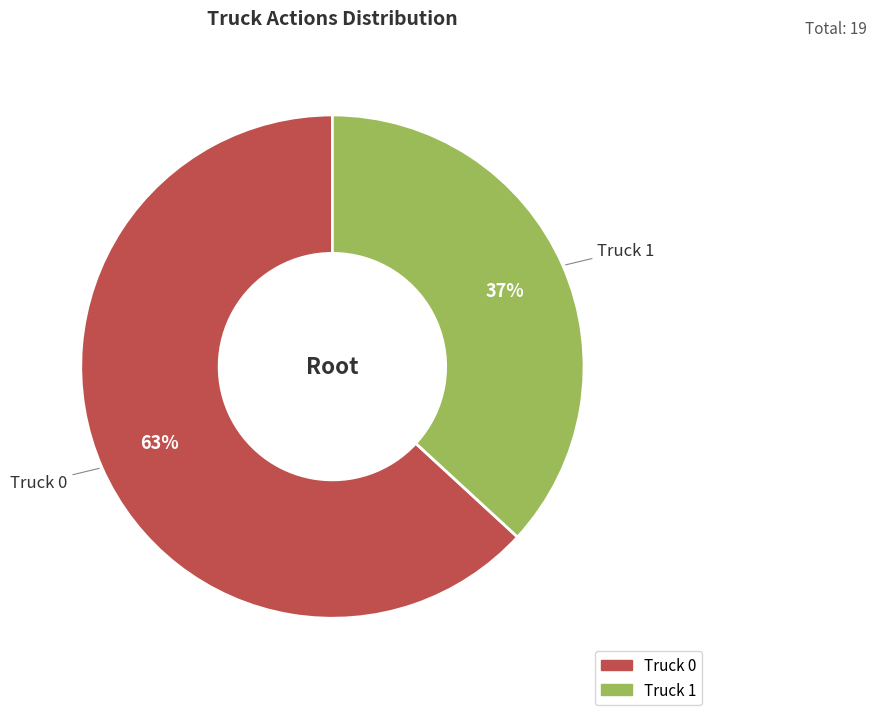

Rank the categories by value from lowest to highest.

Truck 1, Truck 0